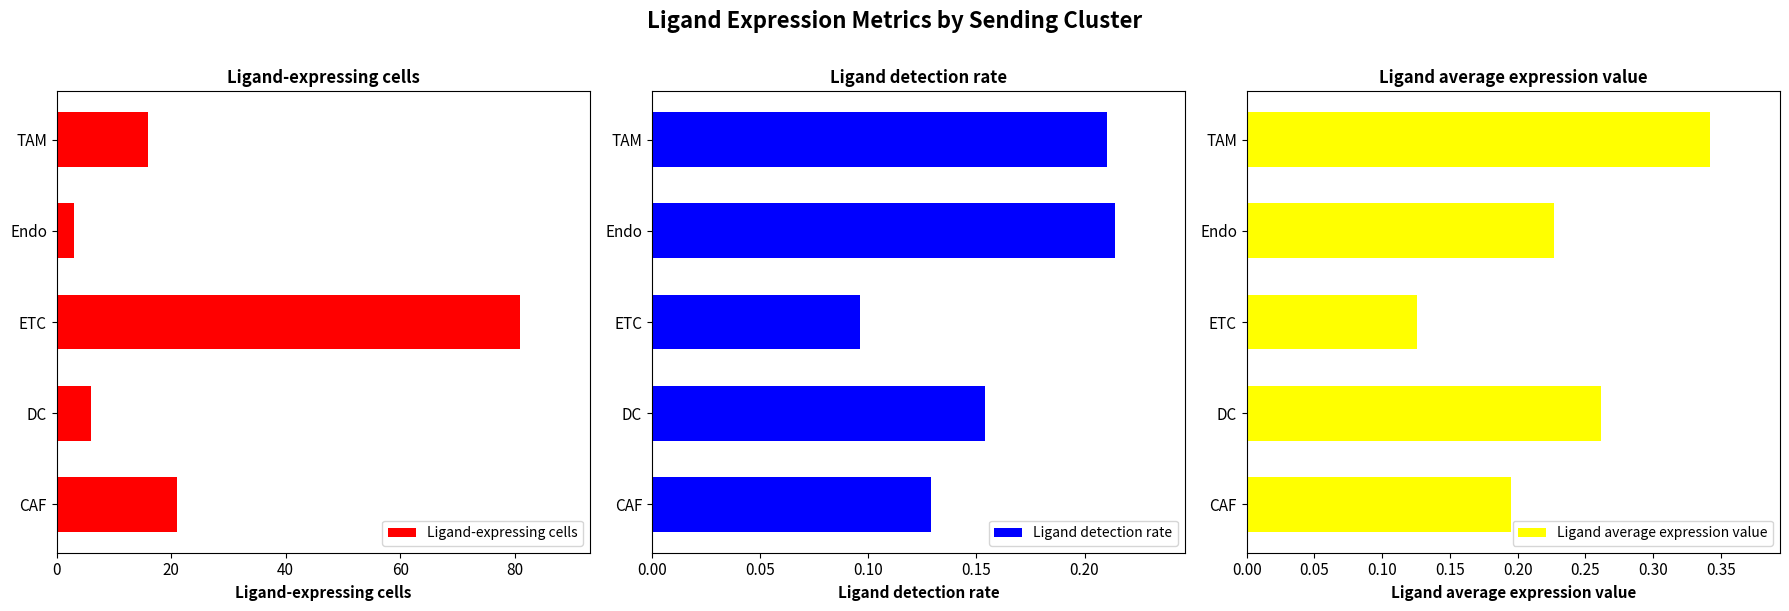

The value of Ligand-expressing cells at Endo is 3. True or false?

True